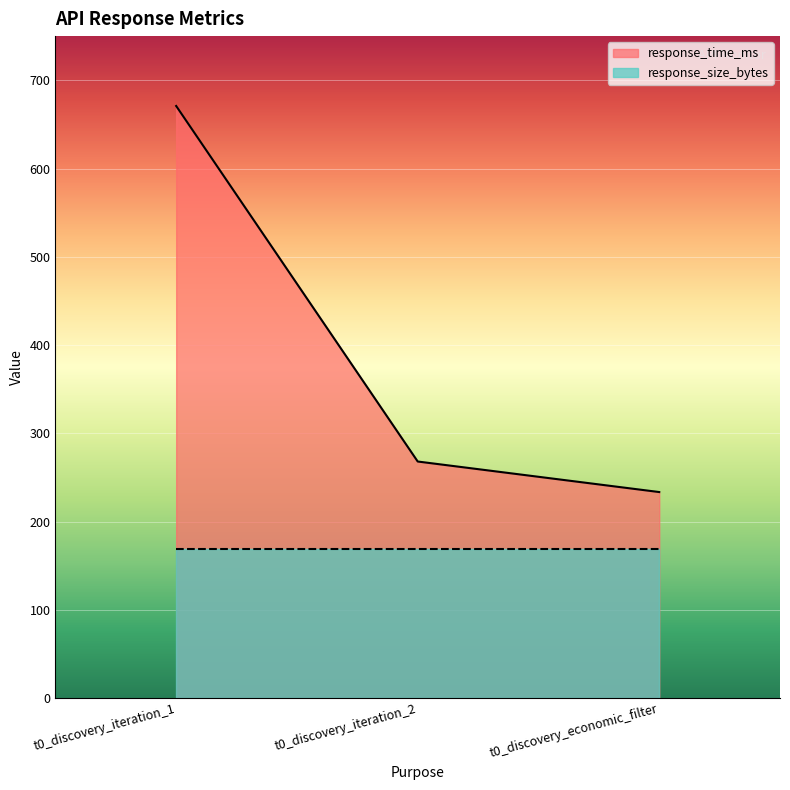

What is the change in value from t0_discovery_iteration_2 to t0_discovery_economic_filter?

-34.6